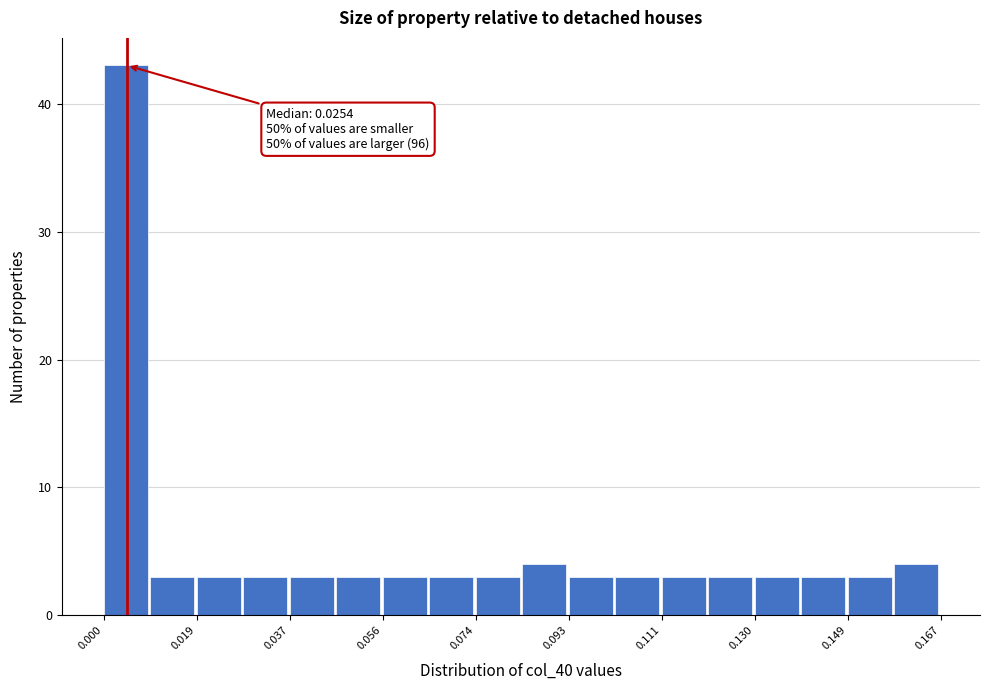

Over which range of the x-axis is the bar tallest?

0.000 to 0.010